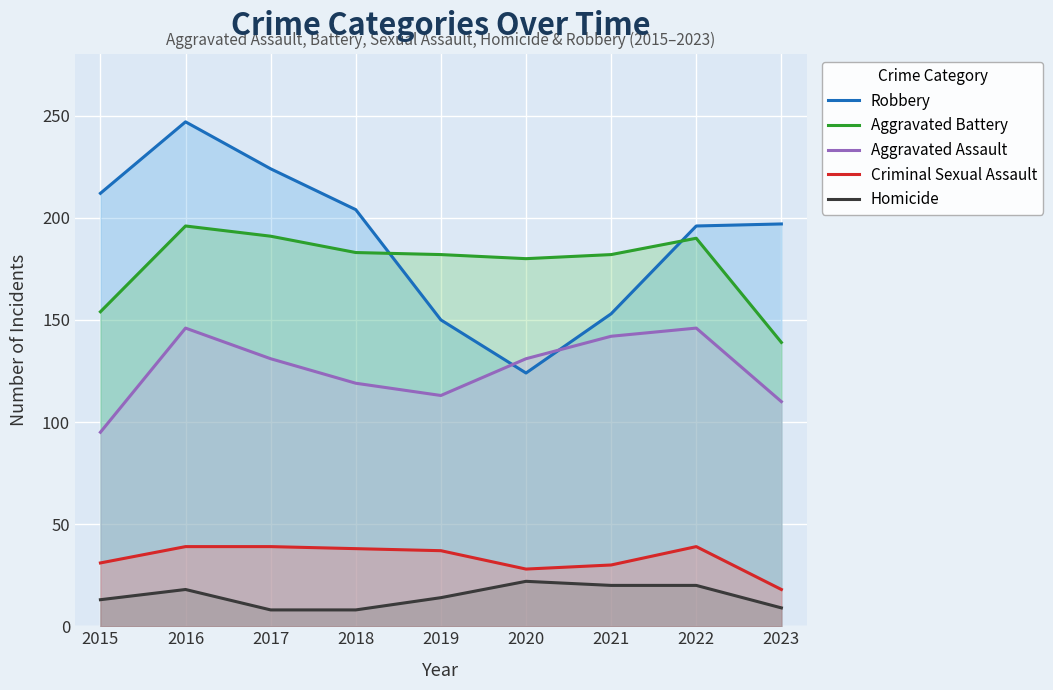

True or false: Robbery and Criminal Sexual Assault cross at least once.

False